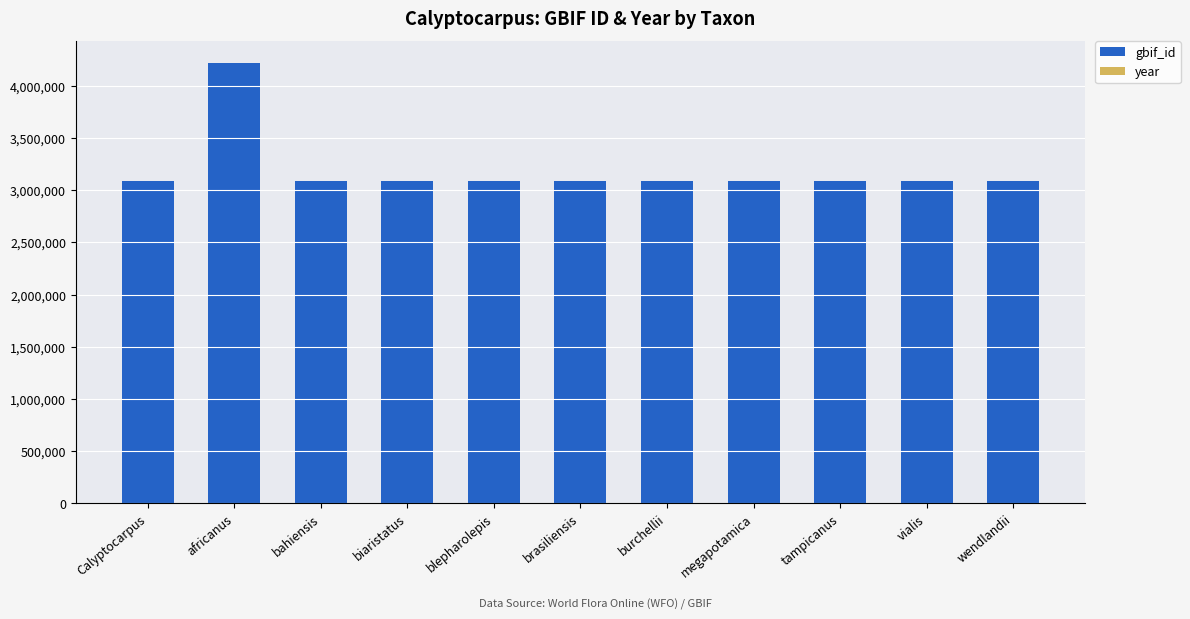

At which category is the sum across all series the highest?

africanus